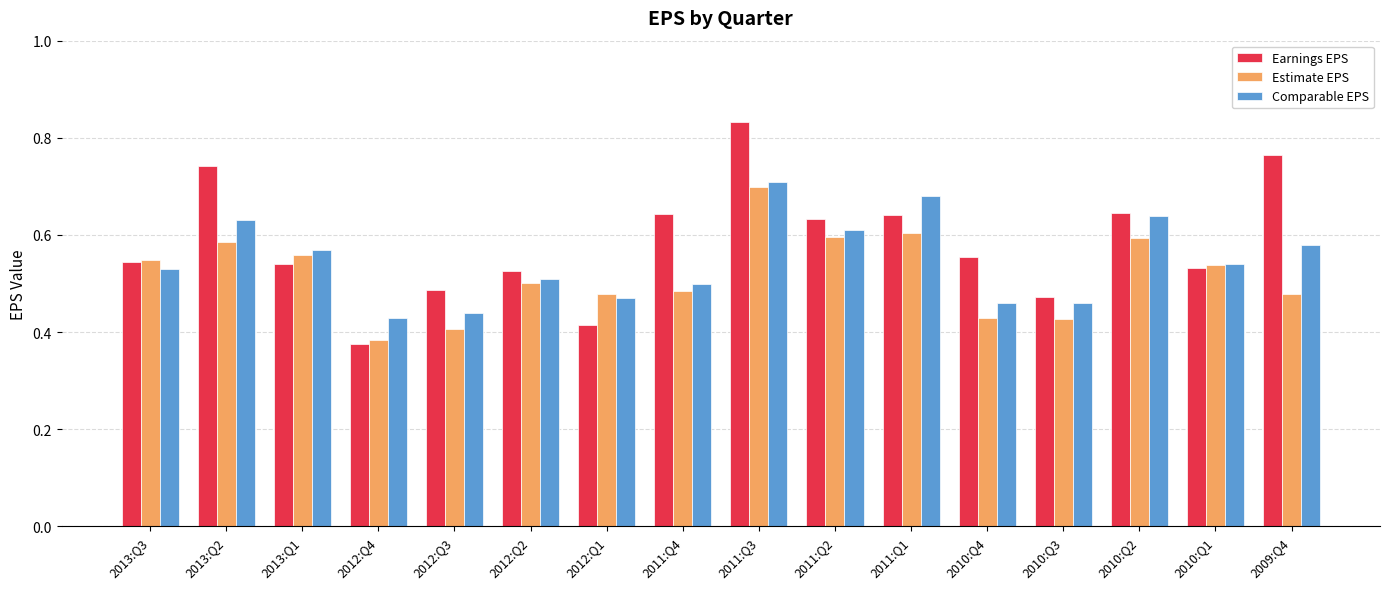

At which label does Comparable EPS reach its peak?

2011:Q3